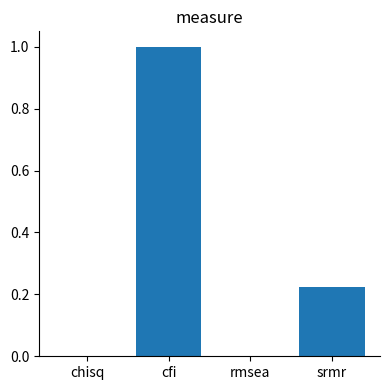

True or false: the data shows -0.6 at rmsea.

False